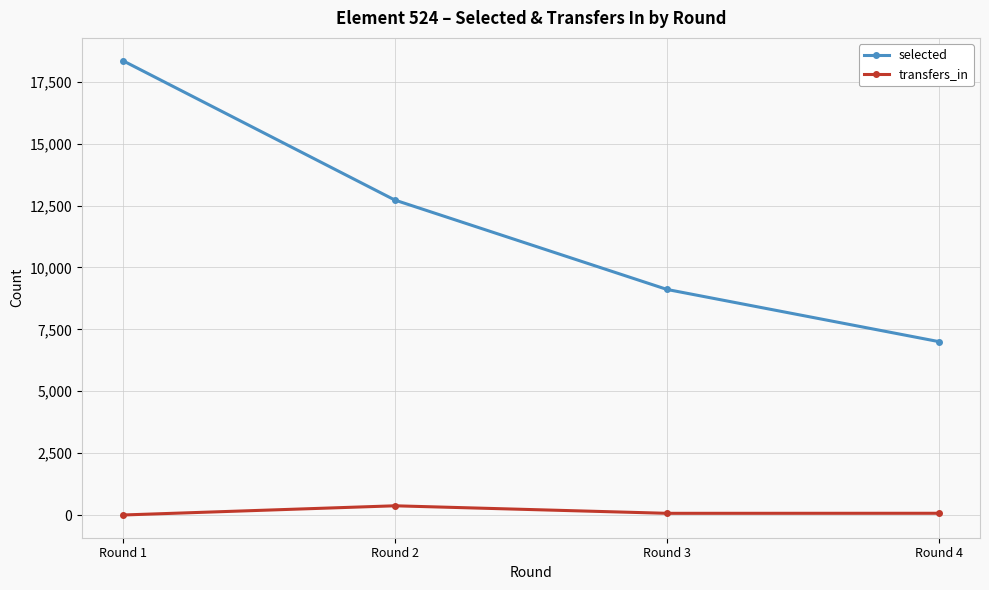

What is the minimum value for selected?

7001